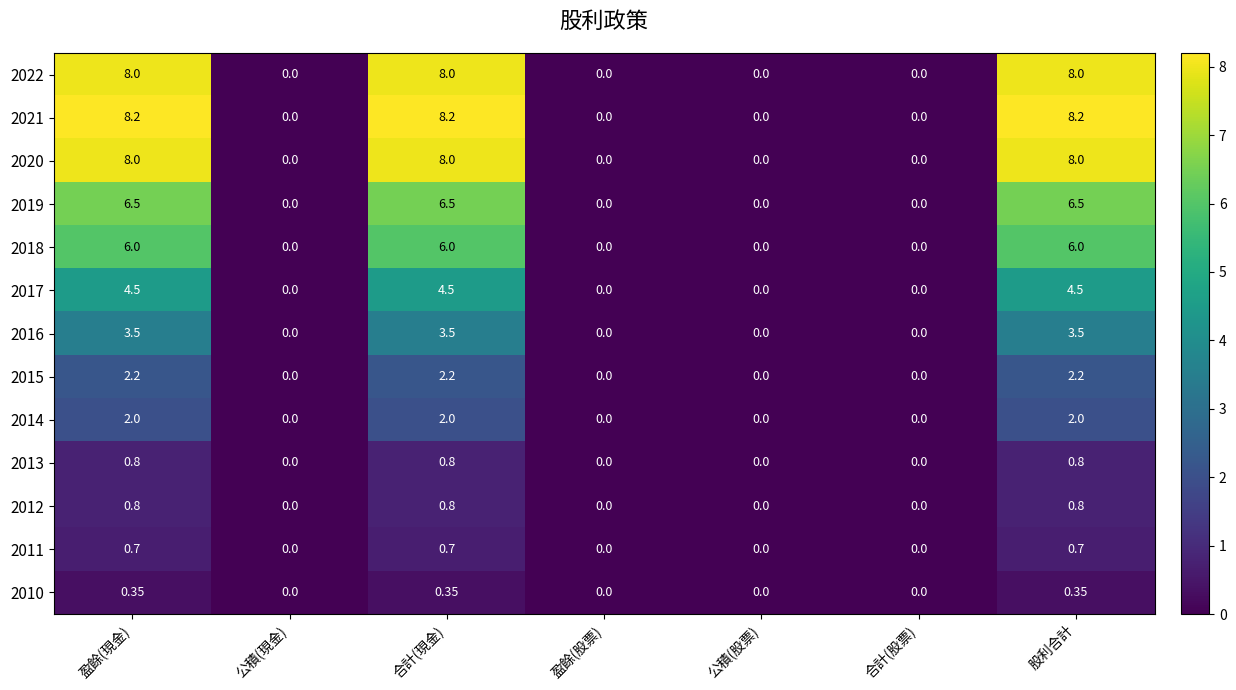

How many values in the 2010 series exceed 0?

3